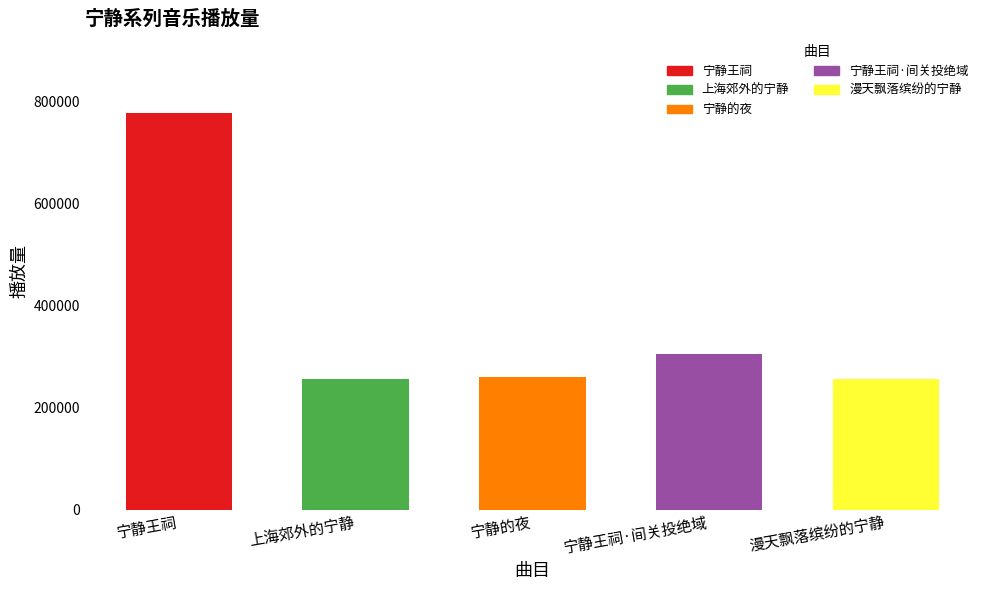

What is the label of the 5th bar from the right?

宁静王祠